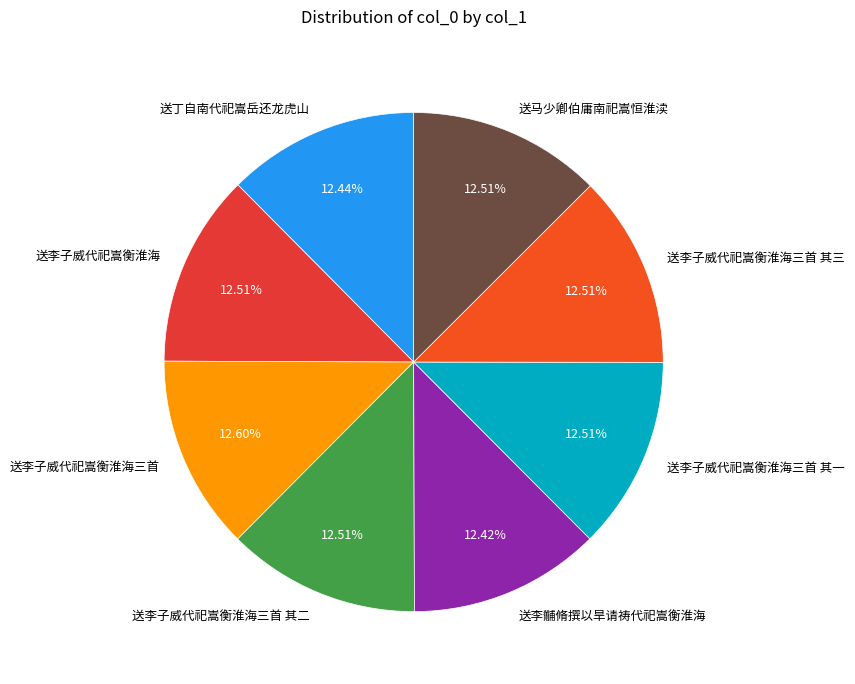

Does 送马少卿伯庸南祀嵩恒淮渎 account for over 50% of the chart?

No